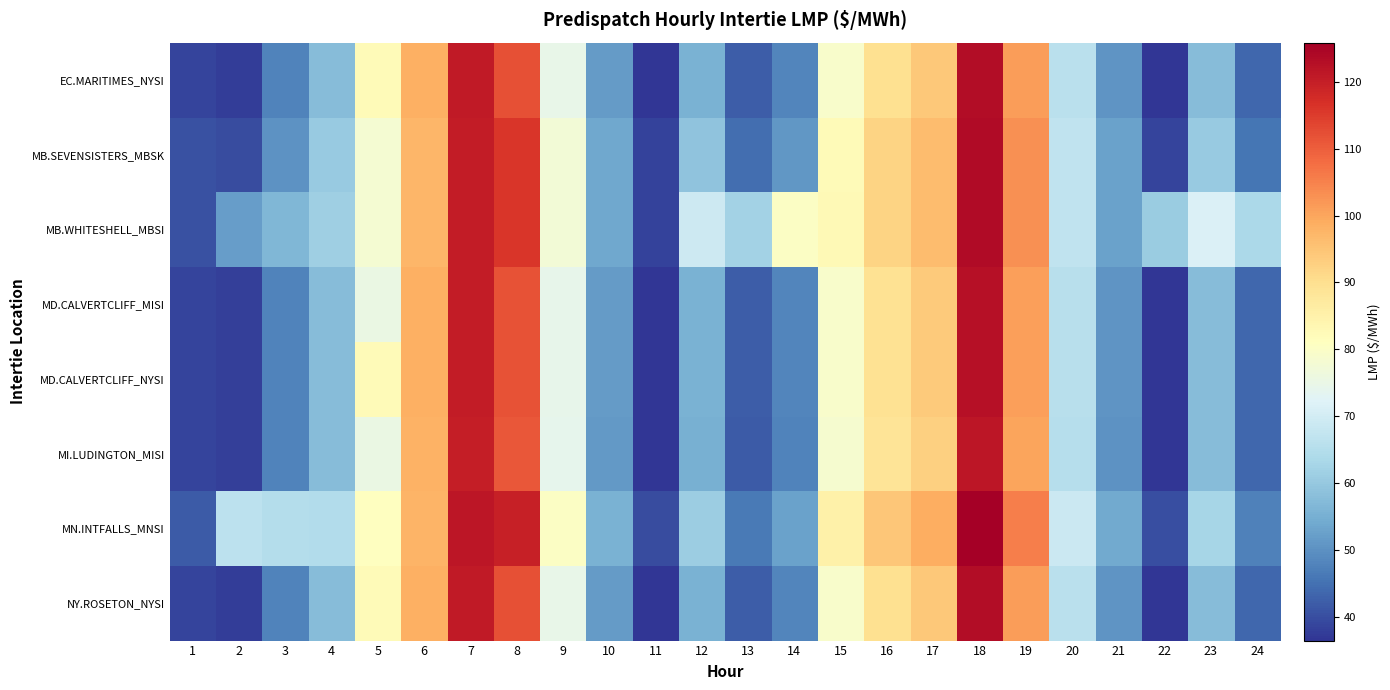

Reading left to right, transcribe all the data shown in this chart.

EC.MARITIMES_NYSI: 1=38.6	2=37.8	3=47.8	4=57.6	5=82.4	6=98.6	7=120.7	8=112.0	9=74.5	10=51.6	11=36.7	12=55.5	13=42.3	14=48.1	15=79.3	16=89.6	17=94.1	18=123.2	19=101.4	20=66.0	21=50.7	22=36.7	23=57.5	24=43.5
MB.SEVENSISTERS_MBSK: 1=40.5	2=39.8	3=50.3	4=60.4	5=78.3	6=97.4	7=120.6	8=115.9	9=77.5	10=53.7	11=38.4	12=58.9	13=44.7	14=50.8	15=82.5	16=92.2	17=96.3	18=123.7	19=103.1	20=67.1	21=52.6	22=38.6	23=60.5	24=45.8
MB.WHITESHELL_MBSI: 1=40.6	2=52.0	3=56.6	4=61.4	5=78.3	6=97.4	7=120.6	8=115.9	9=77.6	10=53.7	11=38.4	12=69.1	13=62.1	14=80.2	15=82.6	16=92.2	17=96.3	18=123.7	19=103.1	20=67.2	21=52.7	22=60.7	23=71.4	24=63.6
MD.CALVERTCLIFF_MISI: 1=38.8	2=38.0	3=48.0	4=57.7	5=75.5	6=98.4	7=120.5	8=111.8	9=74.4	10=51.5	11=36.7	12=55.5	13=42.2	14=48.1	15=79.1	16=89.2	17=93.8	18=122.5	19=100.9	20=65.7	21=50.5	22=36.7	23=57.7	24=43.6
MD.CALVERTCLIFF_NYSI: 1=38.8	2=38.0	3=48.0	4=57.7	5=82.4	6=98.4	7=120.5	8=111.8	9=74.4	10=51.5	11=36.7	12=55.5	13=42.2	14=48.1	15=79.1	16=89.2	17=93.8	18=122.5	19=100.9	20=65.7	21=50.5	22=36.7	23=57.7	24=43.6
MI.LUDINGTON_MISI: 1=38.8	2=38.0	3=48.0	4=57.6	5=75.3	6=98.2	7=120.0	8=111.1	9=74.0	10=51.2	11=36.5	12=55.2	13=41.9	14=47.8	15=78.5	16=88.6	17=93.0	18=121.5	19=100.1	20=65.2	21=50.1	22=36.5	23=57.5	24=43.6
MN.INTFALLS_MNSI: 1=41.8	2=66.2	3=65.0	4=64.4	5=80.9	6=97.9	7=121.6	8=119.8	9=80.3	10=55.5	11=39.6	12=61.2	13=46.4	14=52.6	15=85.2	16=94.6	17=98.8	18=125.8	19=105.5	20=68.8	21=54.2	22=40.0	23=62.7	24=47.4
NY.ROSETON_NYSI: 1=38.6	2=37.8	3=47.8	4=57.6	5=82.4	6=98.6	7=120.7	8=112.0	9=74.5	10=51.6	11=36.7	12=55.5	13=42.3	14=48.1	15=79.3	16=89.6	17=94.1	18=123.2	19=101.4	20=66.0	21=50.7	22=36.7	23=57.5	24=43.5